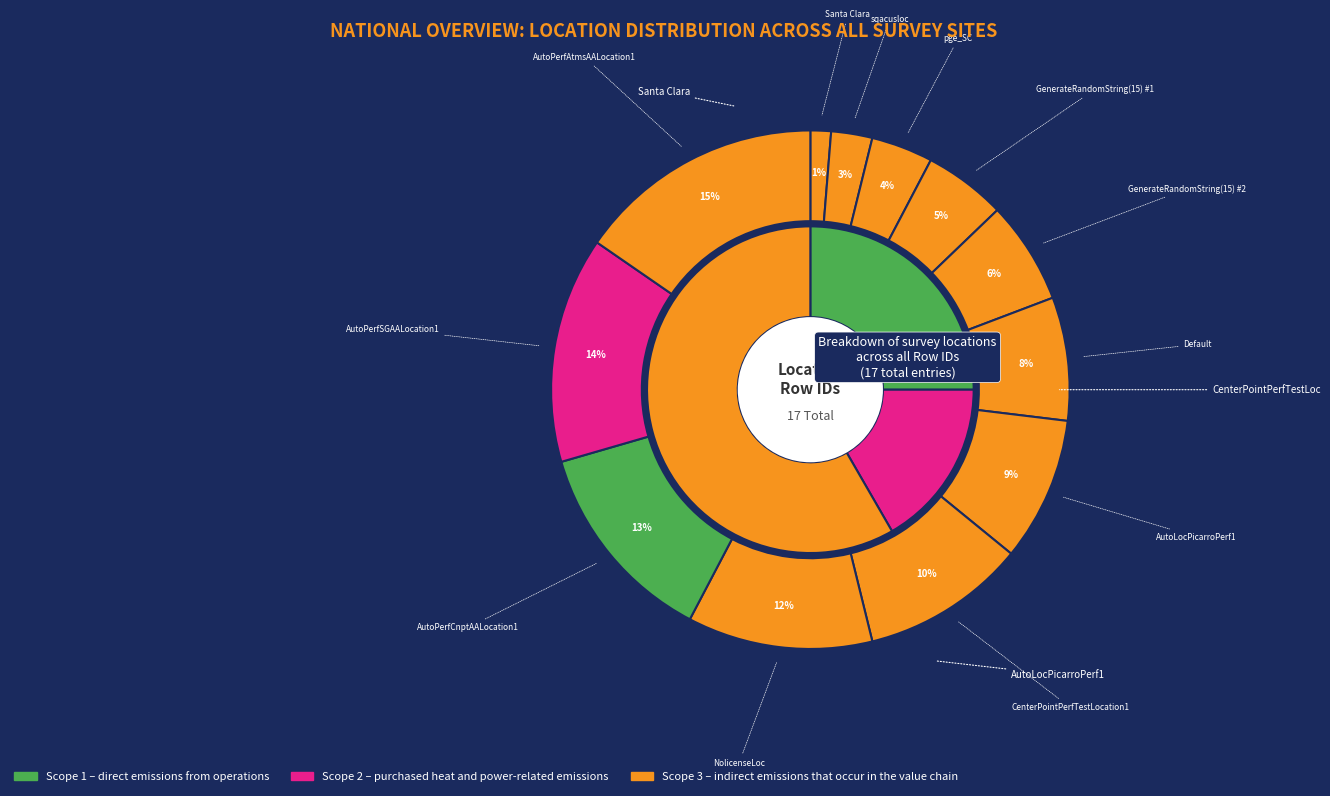

True or false: NolicenseLoc accounts for 12% of the total.

True